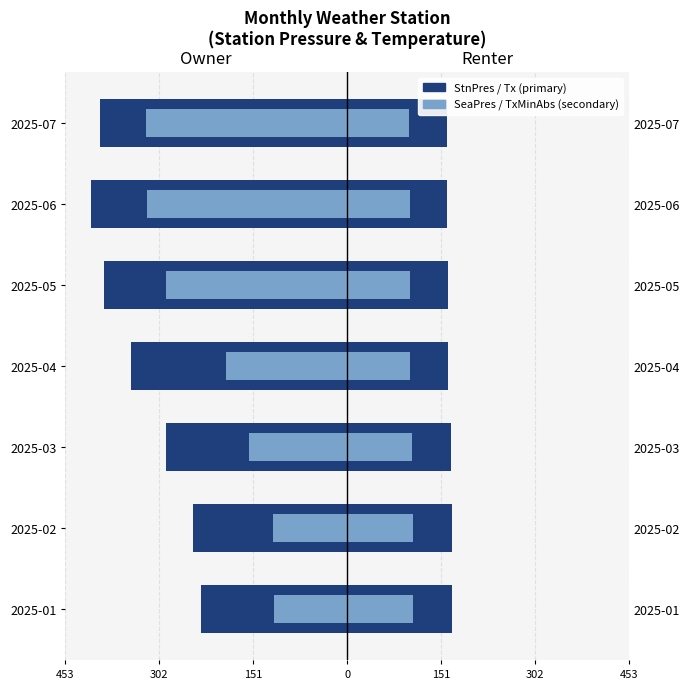

How many groups of bars are there?

7